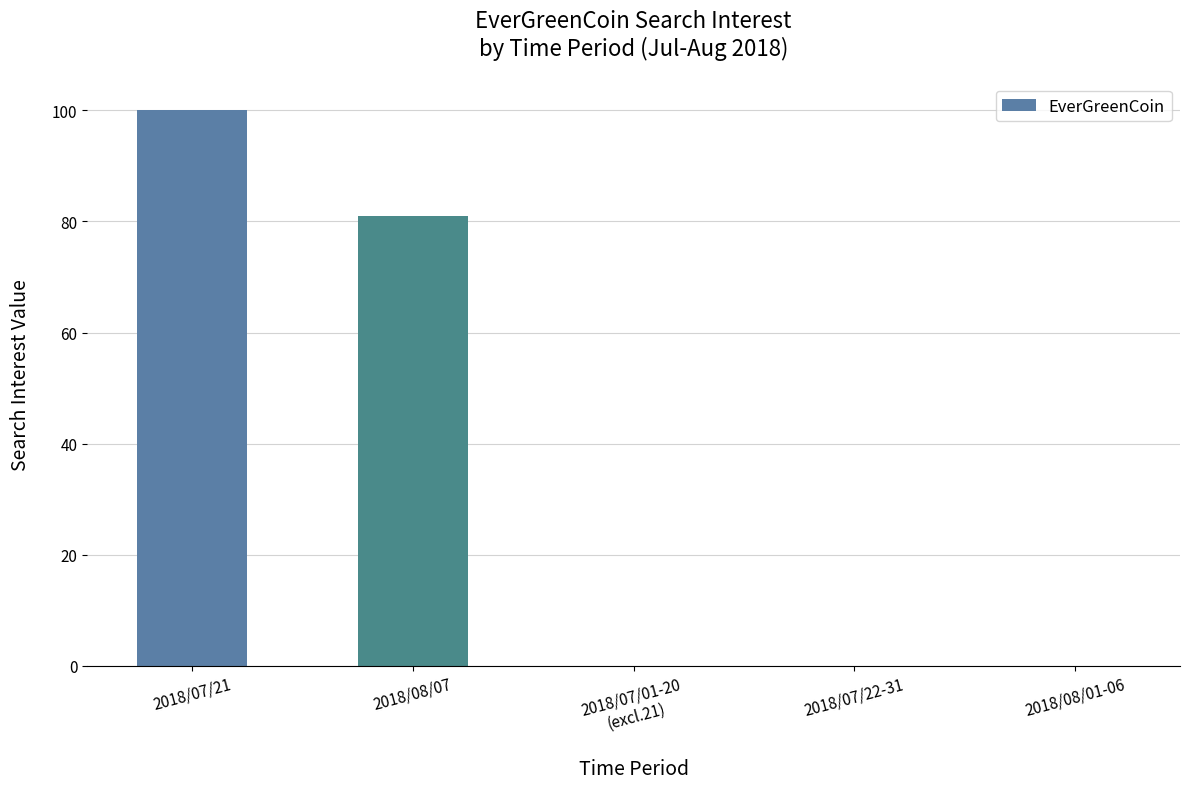

Between 2018/08/01-06 and 2018/07/21, which is larger?

2018/07/21